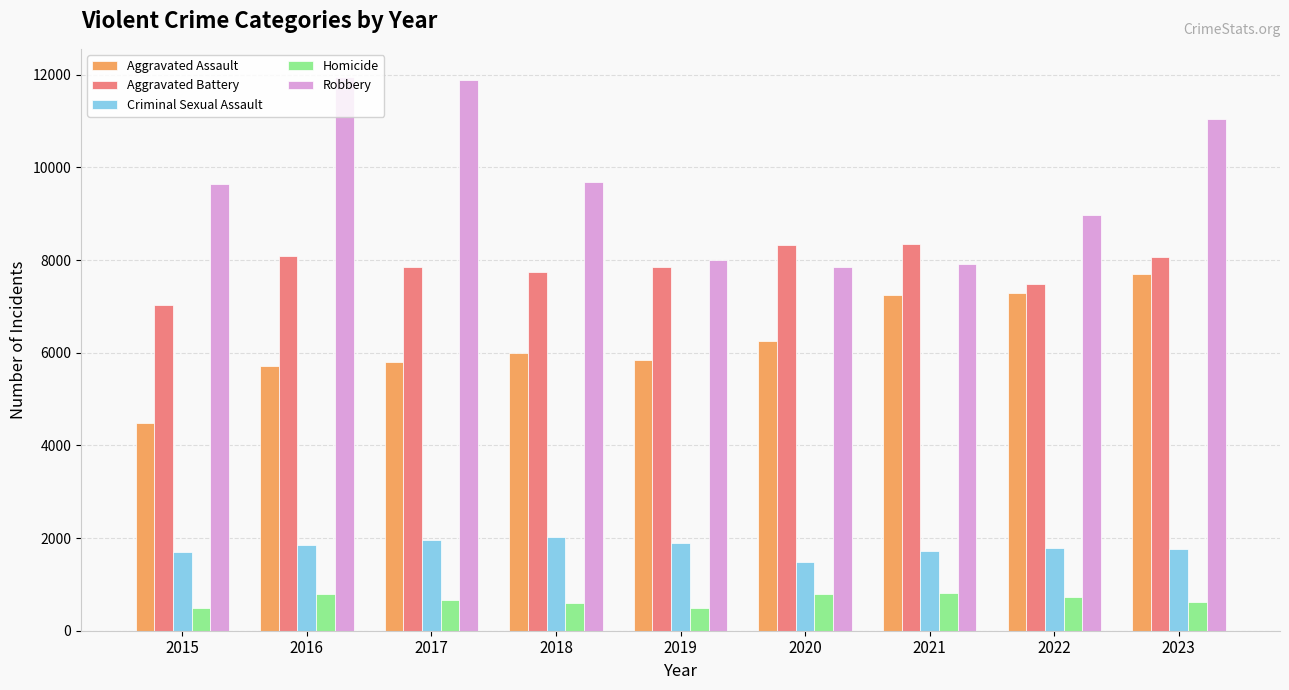

Is it true that Aggravated Battery equals 3890 at 2018?

False